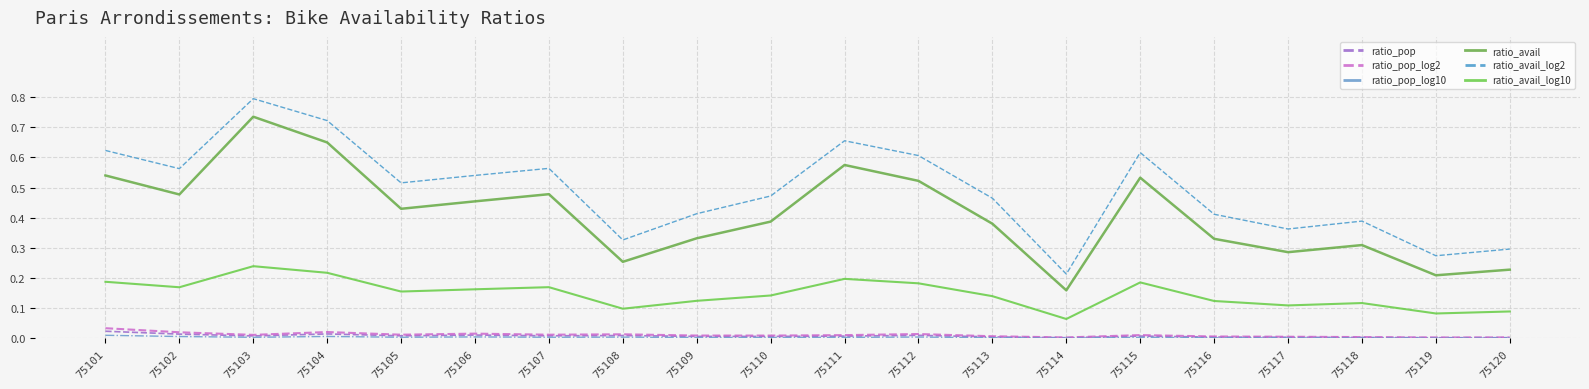

How many interior local peaks does the ratio_pop series have?

5